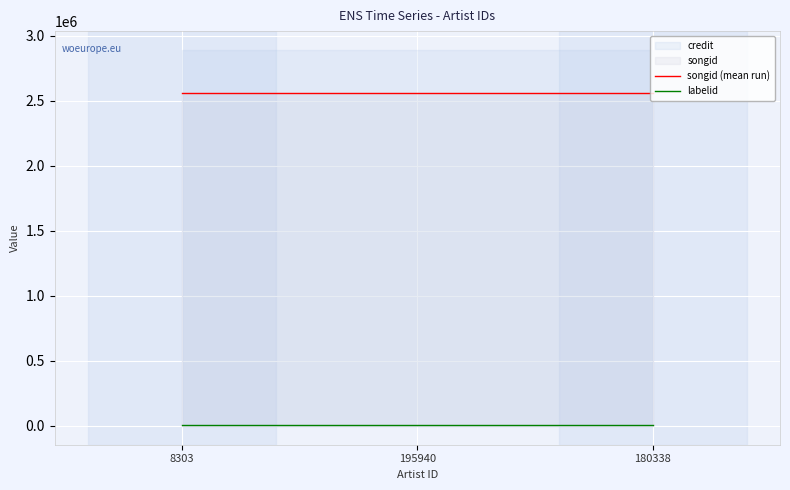

Reading left to right, what are all the values shown in this chart?

songid (mean run): 2561343	2561343	2561343
labelid: 4844	4844	4844